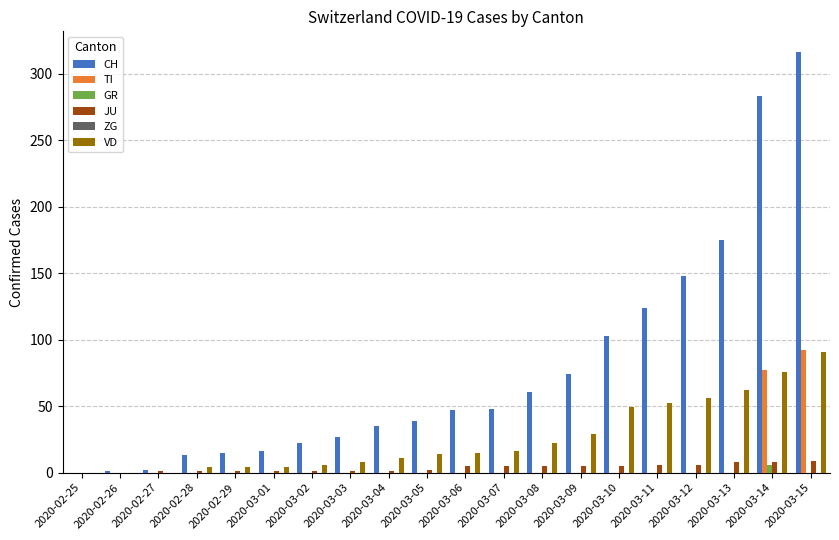

Count the number of categories in the chart.

20